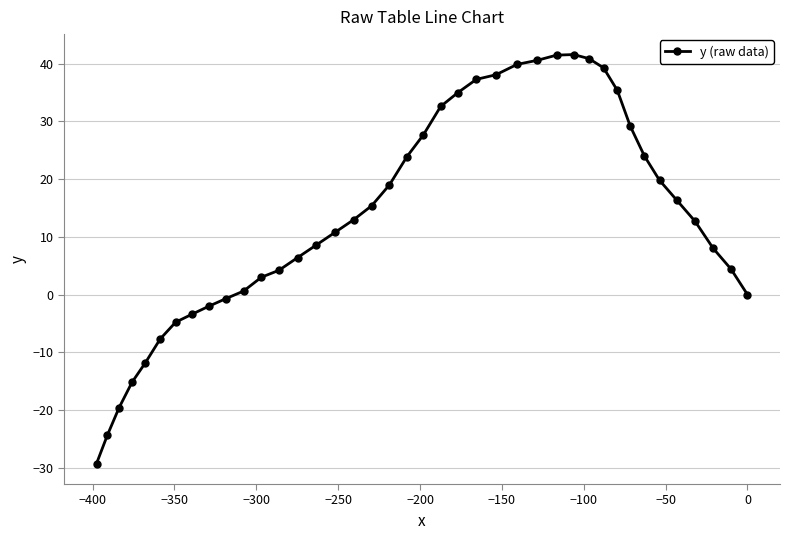

True or false: there are more than 0 points higher than both neighbors.

True